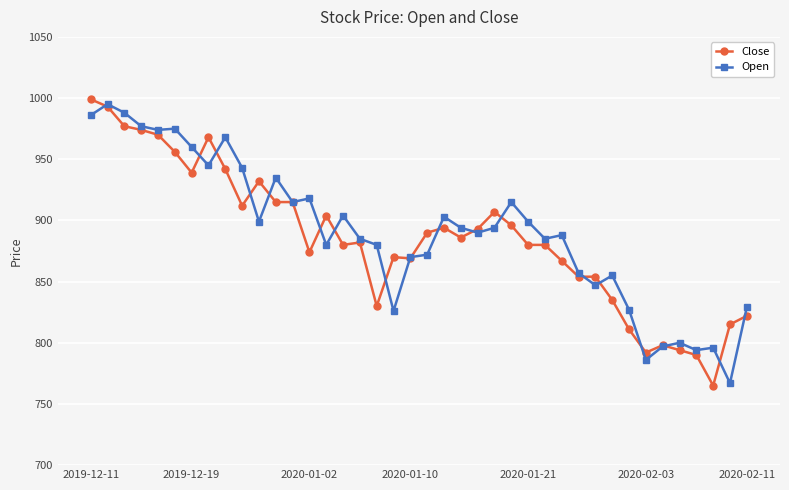

True or false: Open has more than 1 interior local peaks.

True